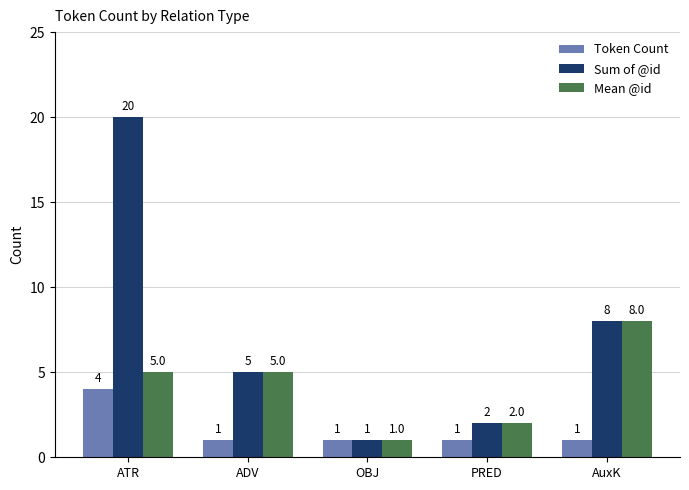

Reading left to right, transcribe all the data shown in this chart.

Token Count: ATR=4	ADV=1	OBJ=1	PRED=1	AuxK=1
Sum of @id: ATR=20	ADV=5	OBJ=1	PRED=2	AuxK=8
Mean @id: ATR=5	ADV=5	OBJ=1	PRED=2	AuxK=8